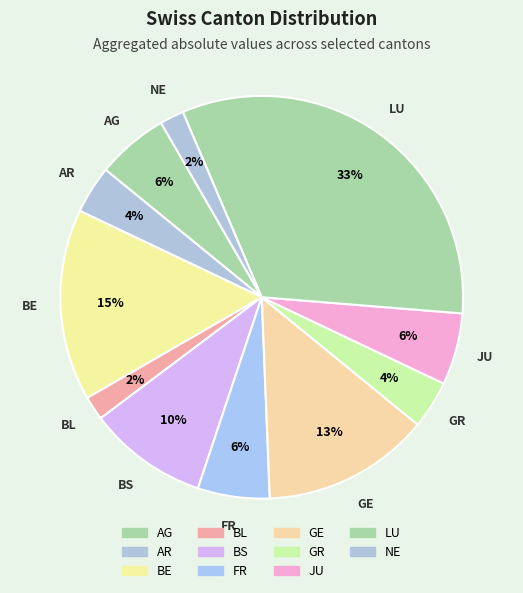

What percentage is the AR slice, to the nearest percent?

4%